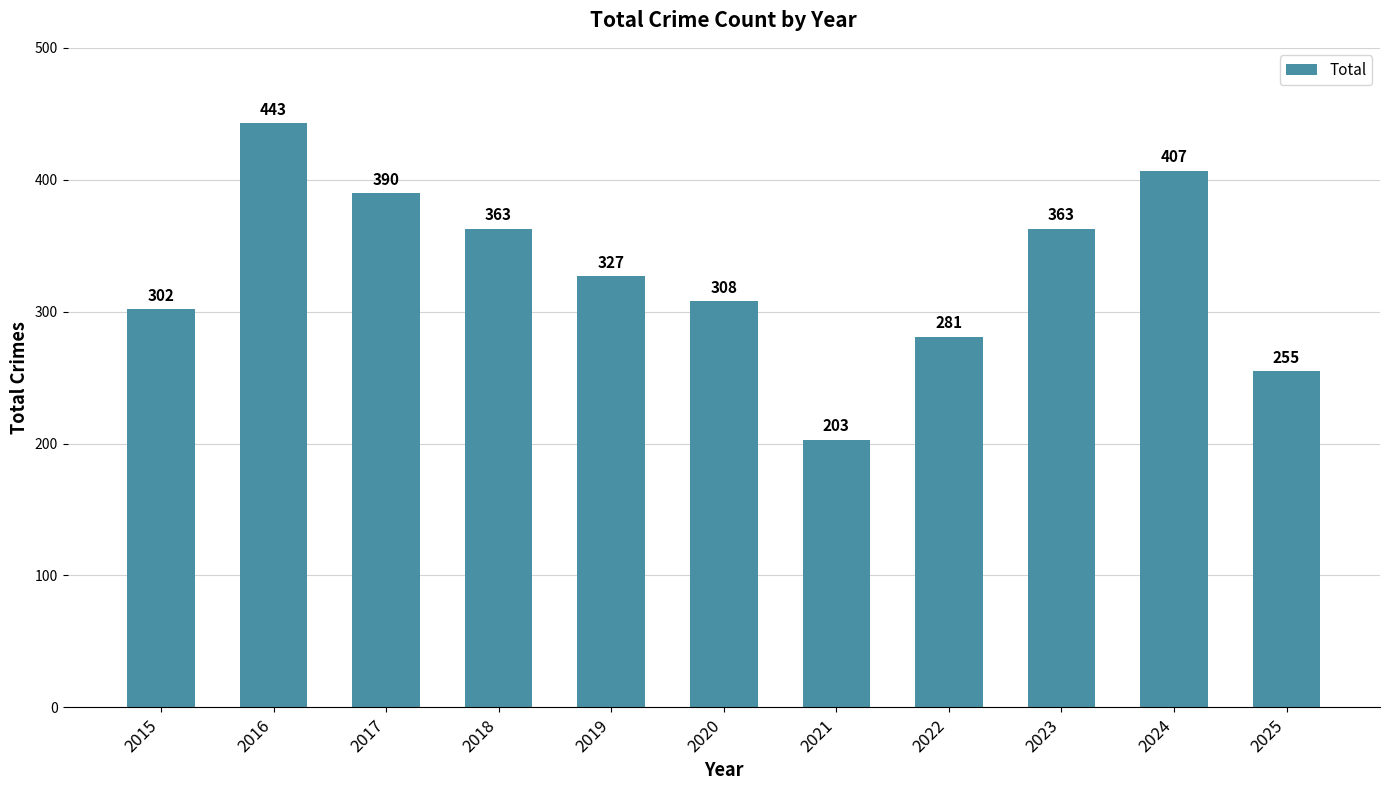

How many values are below 327?

5